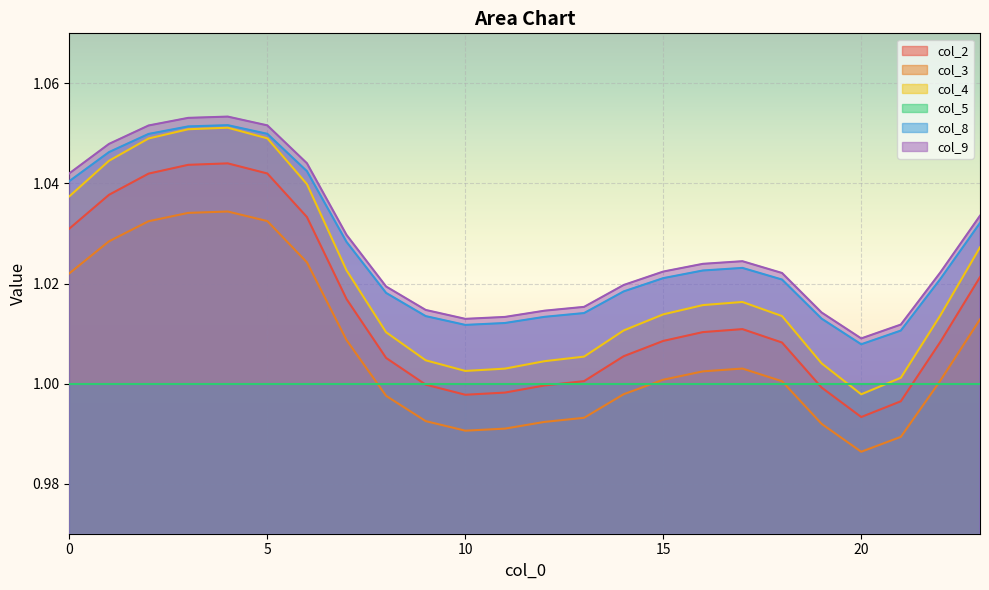

The value of col_4 at 22 is 0.3. True or false?

False